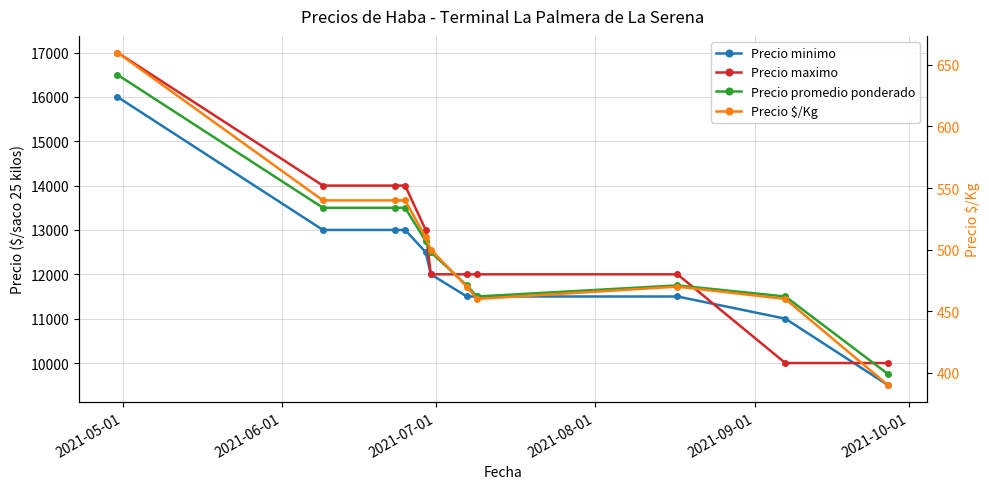

True or false: Precio $/Kg and Precio maximo intersect in this chart.

False